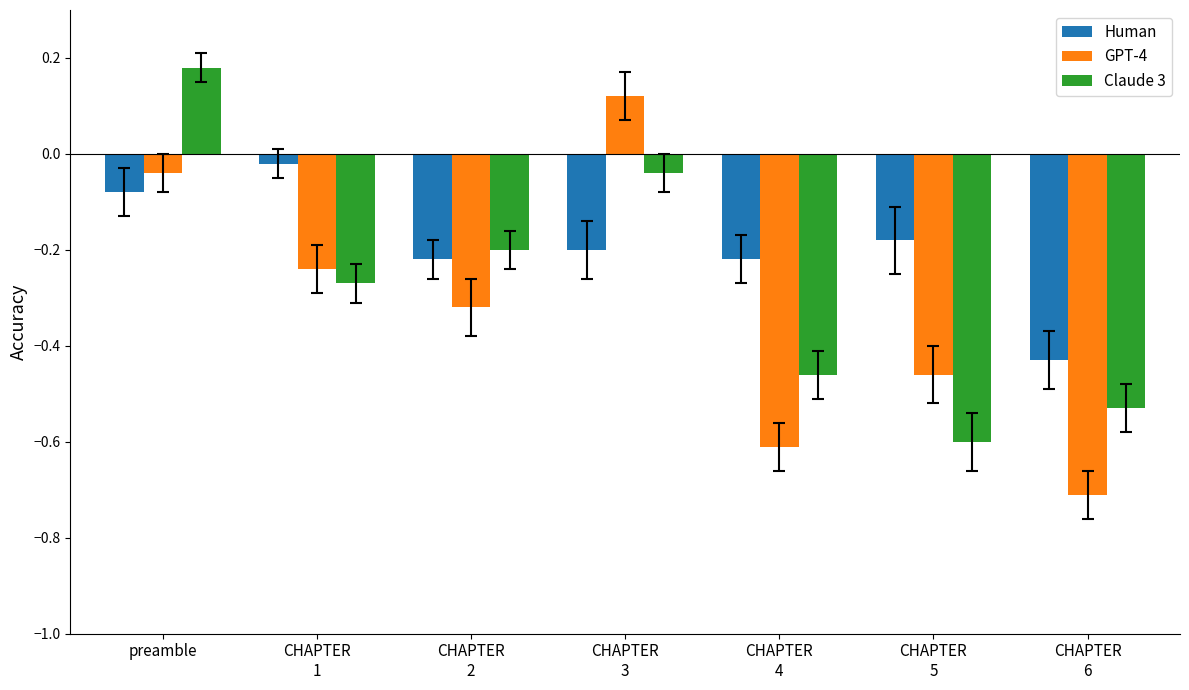

How many groups of bars are there?

7